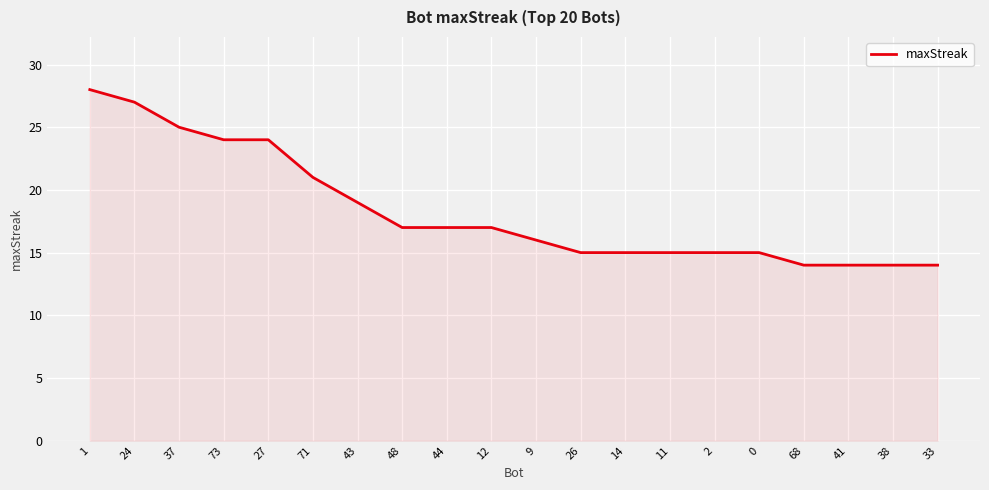

What position from the left is 1?

1